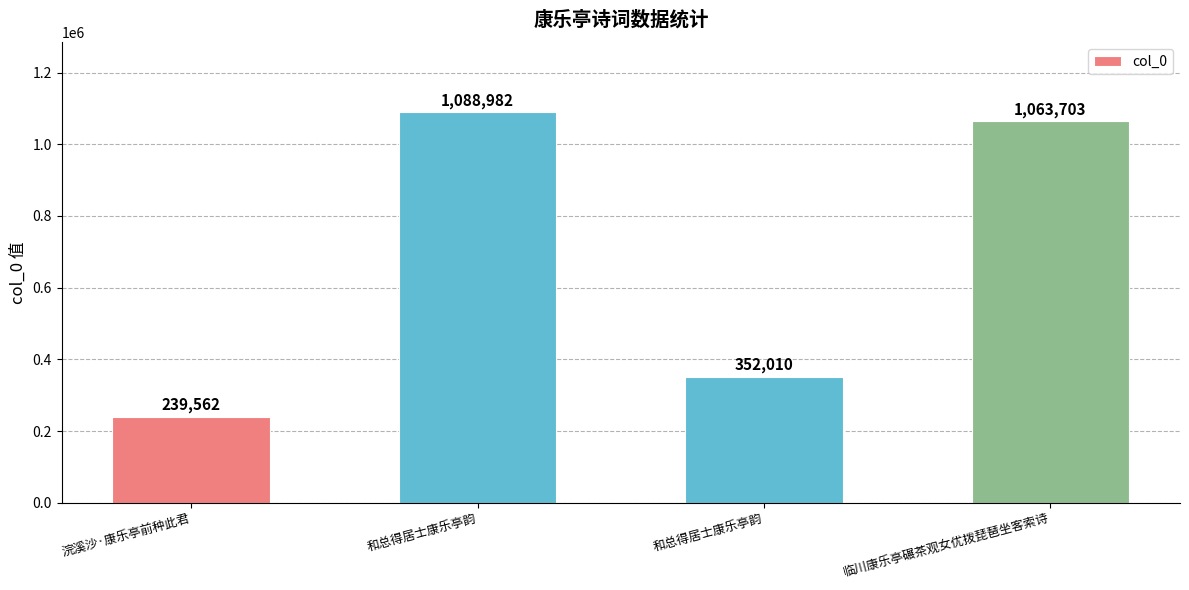

How many series are shown in this chart?

1